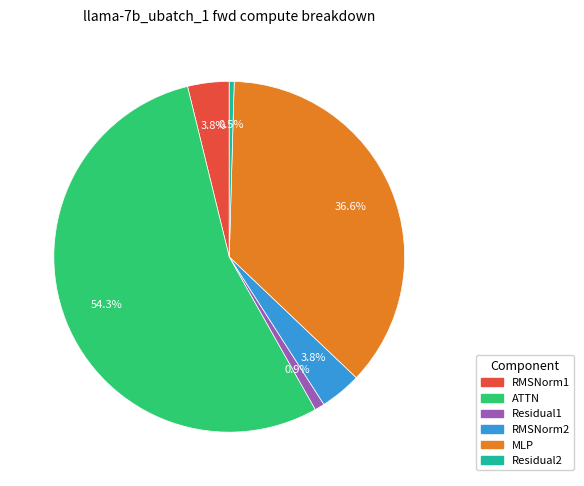

To the nearest percent, what is the difference between the largest and smallest slice percentages?

54%